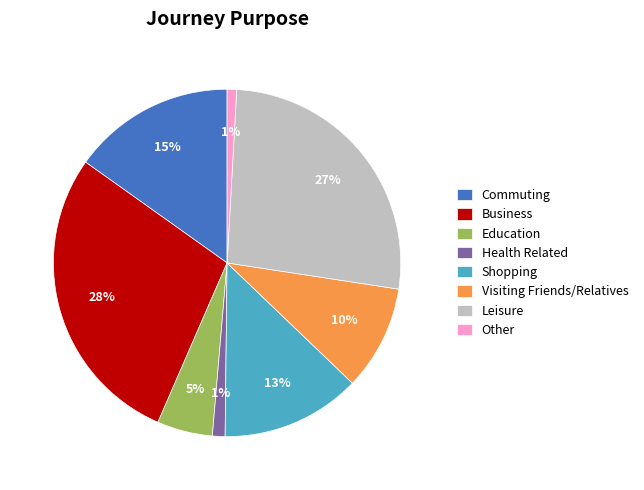

To the nearest percent, what portion does Leisure represent?

27%